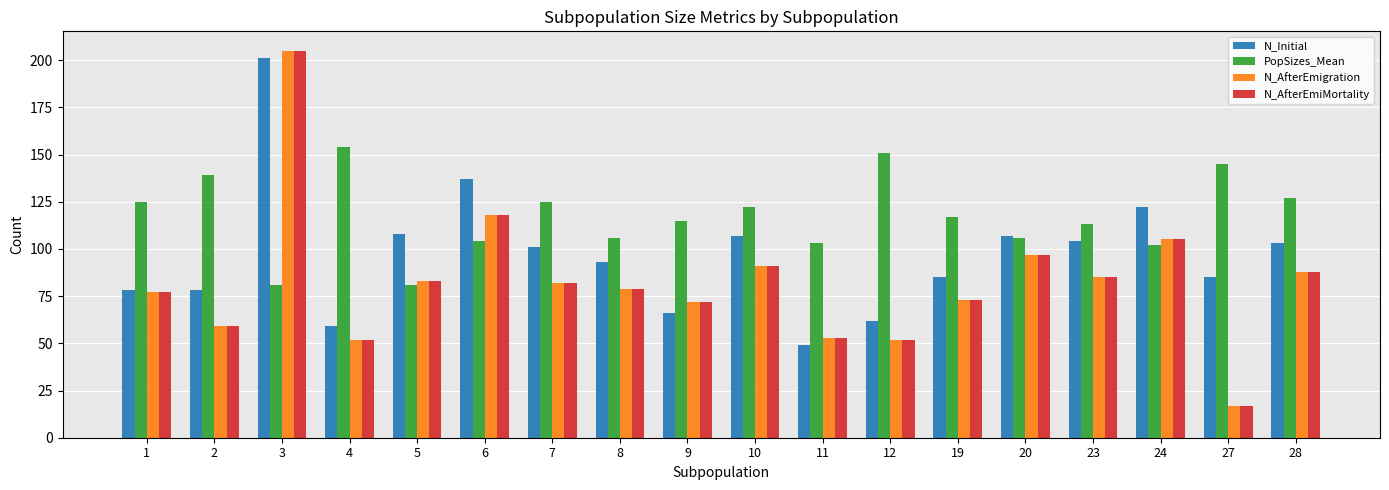

The value of N_Initial at 9 is 66. True or false?

True